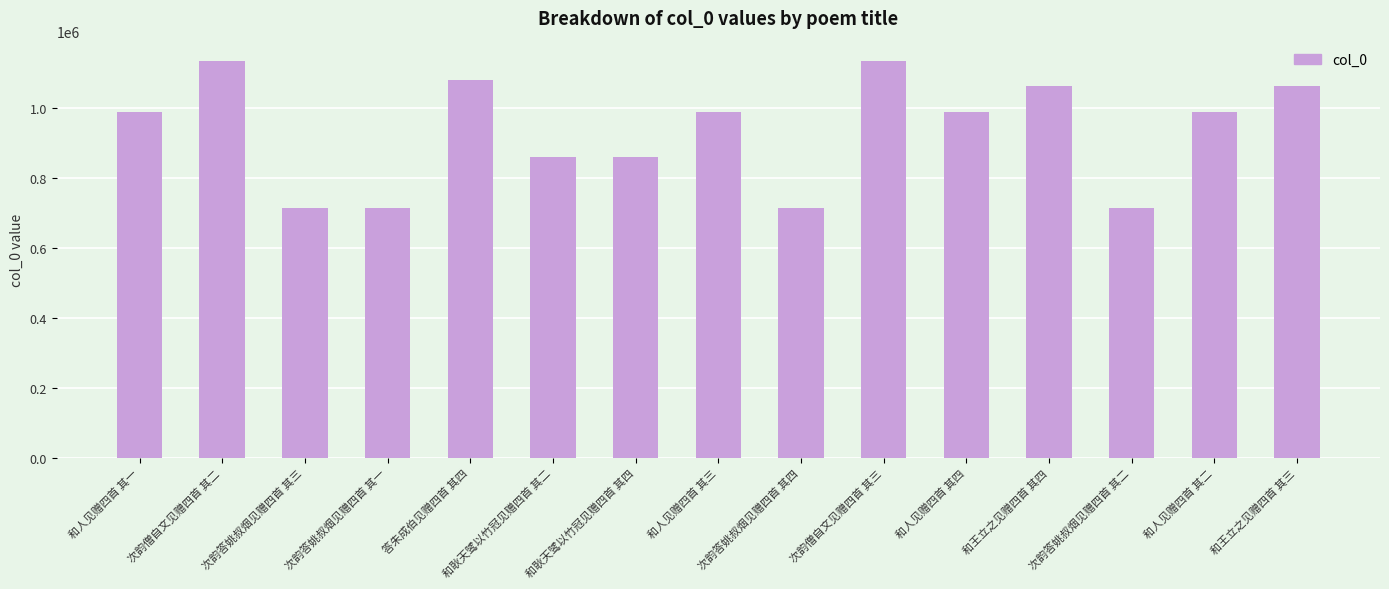

What is the ratio of the value at 和人见赠四首 其三 to the value at 答朱成伯见赠四首 其四?

0.9